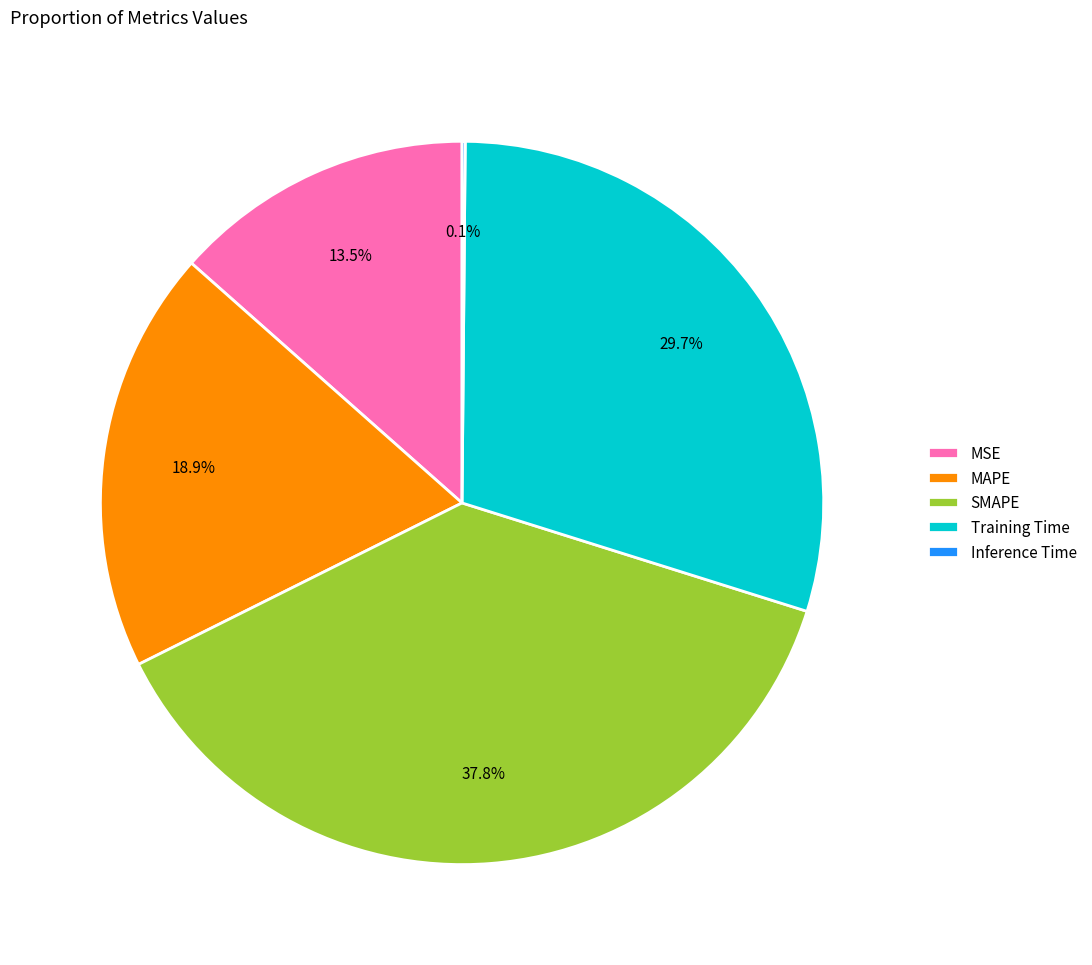

What is the largest slice in the pie chart?

SMAPE